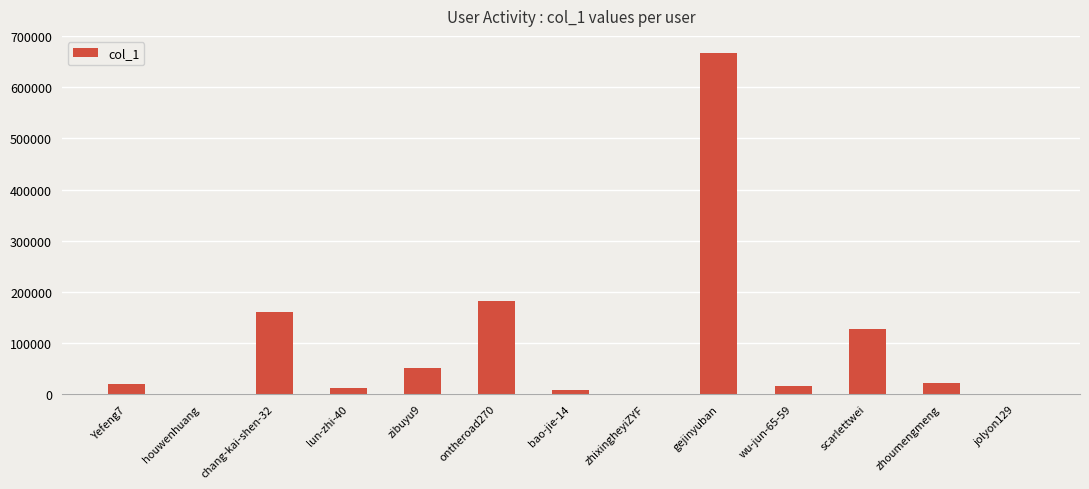

At which label is the value closest to 333642?

ontheroad270